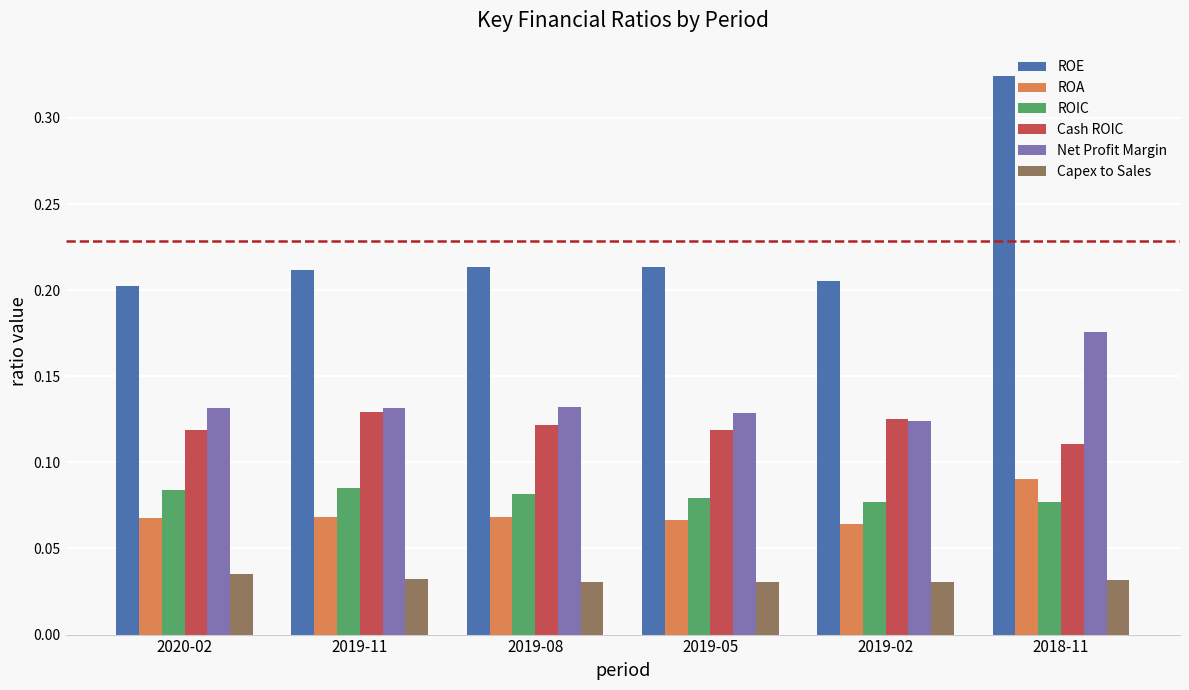

Between 2019-02 and 2018-11, which series saw the biggest shift?

ROE